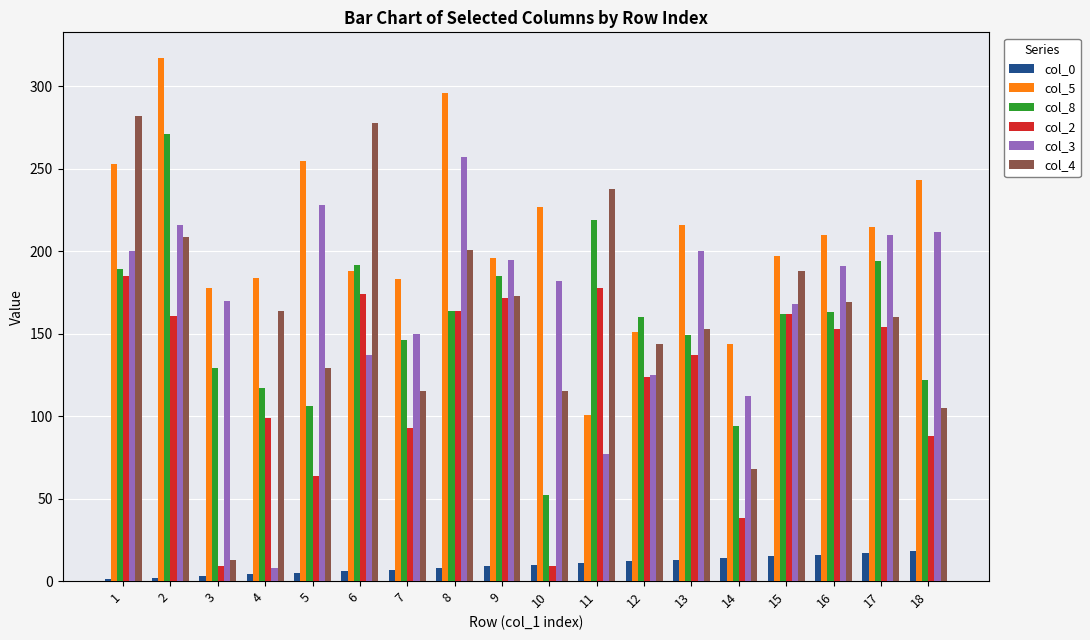

What is the average value of the col_5 series?

209